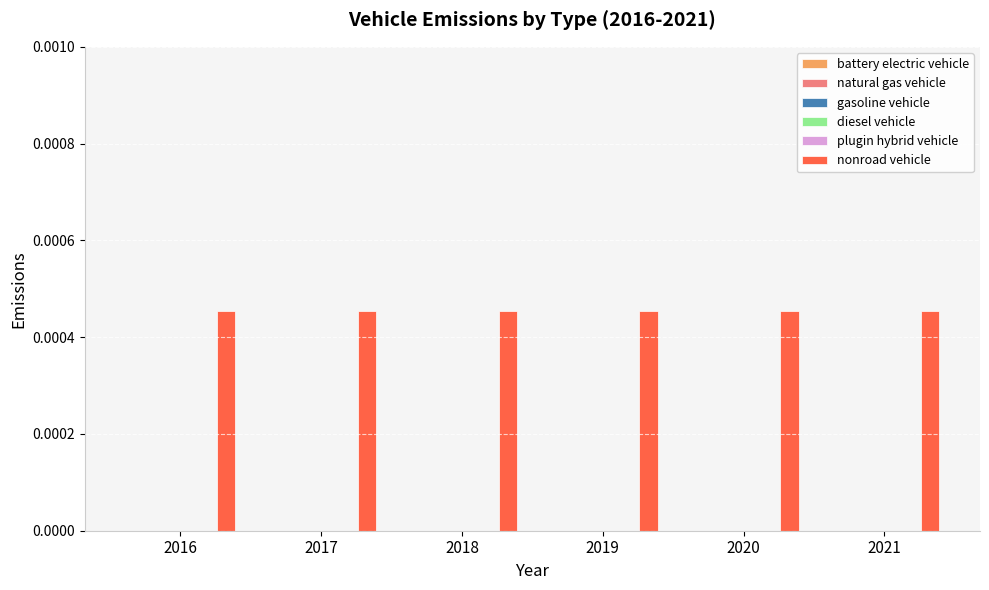

At how many categories does at least one series exceed 0?

6